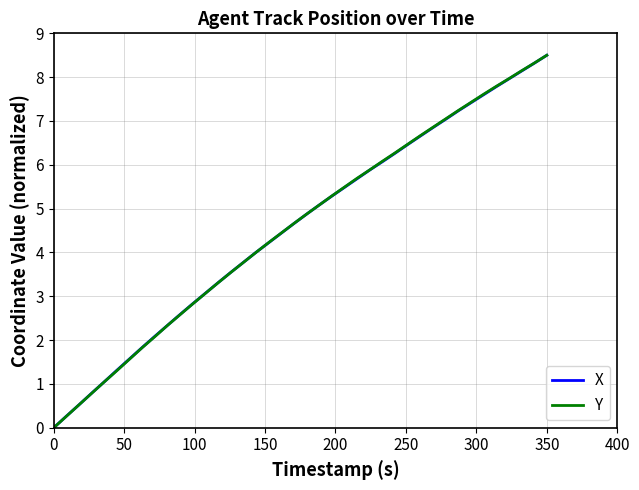

What is the highest value of the X series?

8.5